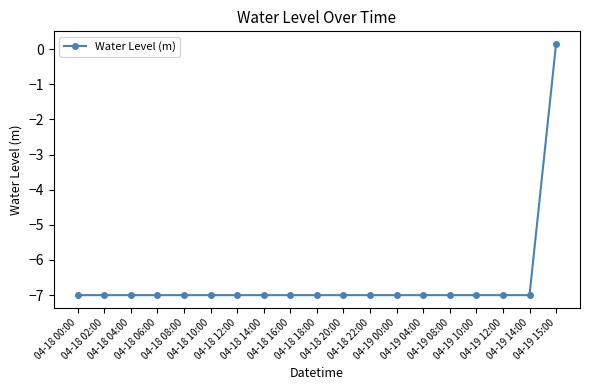

What is the average value?

-6.6